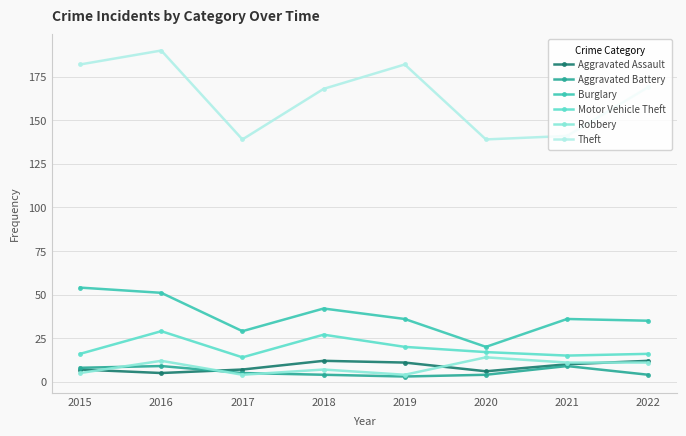

True or false: Robbery and Motor Vehicle Theft intersect in this chart.

False